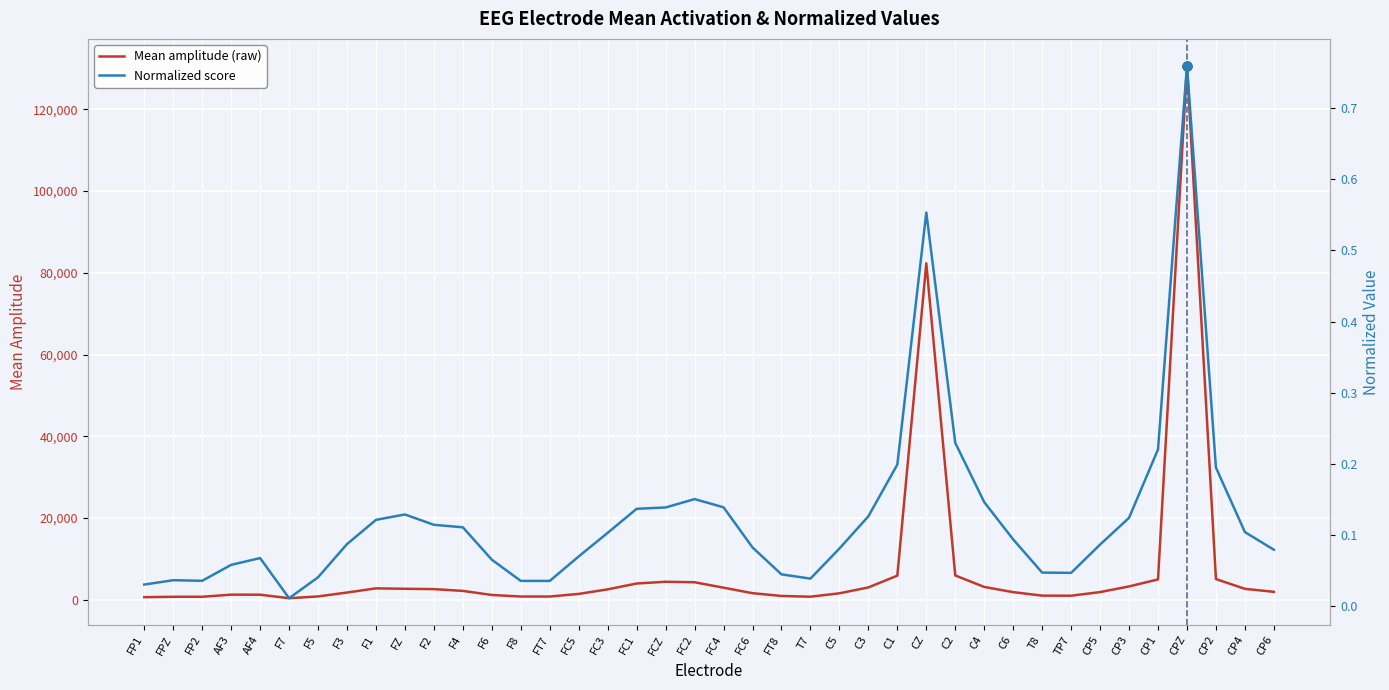

At how many categories does at least one series exceed 18236?

2